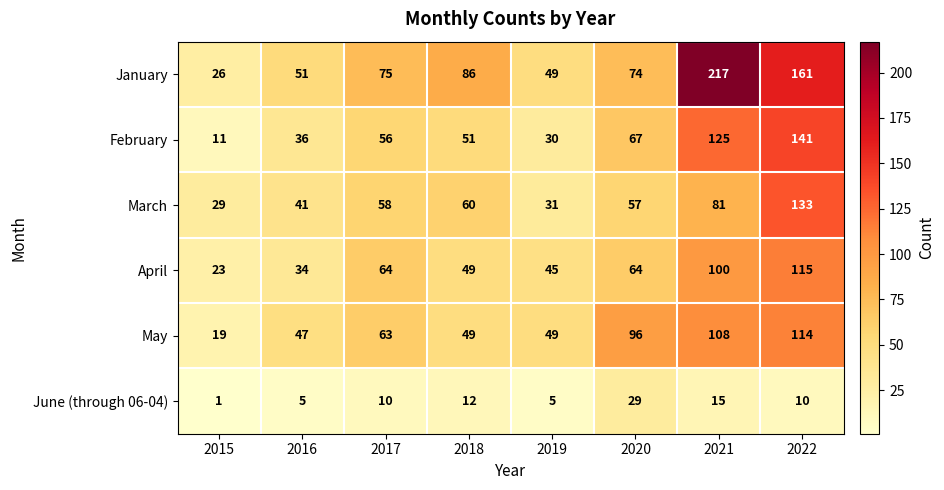

What value does the June (through 06-04) series have at 2022, to the nearest 5?

10